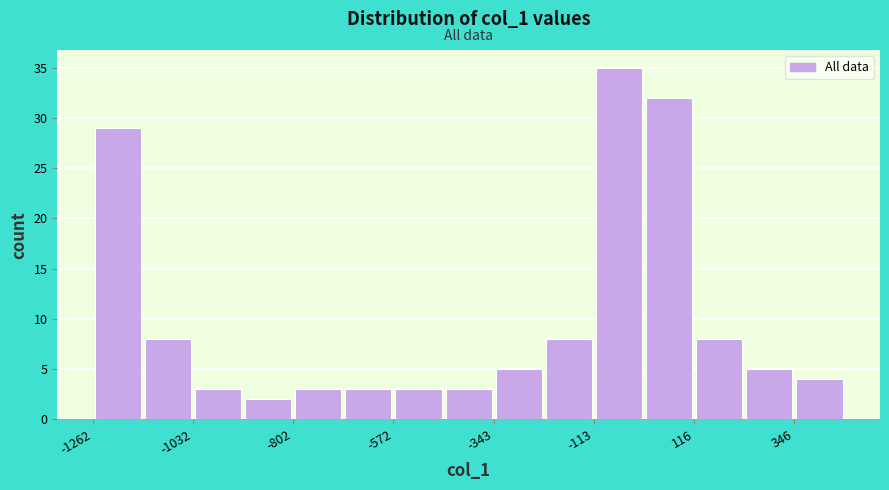

Read against the x-axis, roughly where is the centre of the tallest bar?

-50